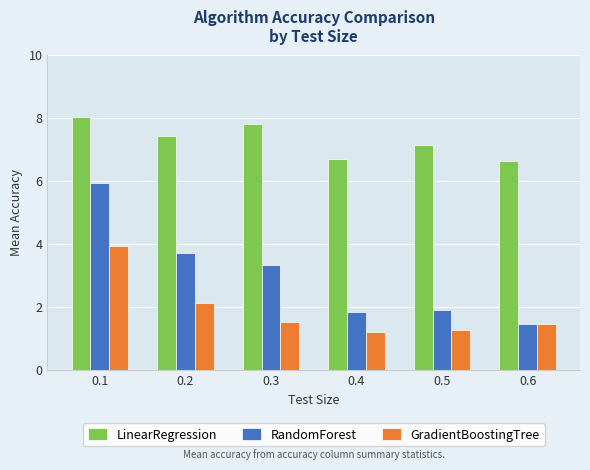

Which series has the largest total across all categories?

LinearRegression